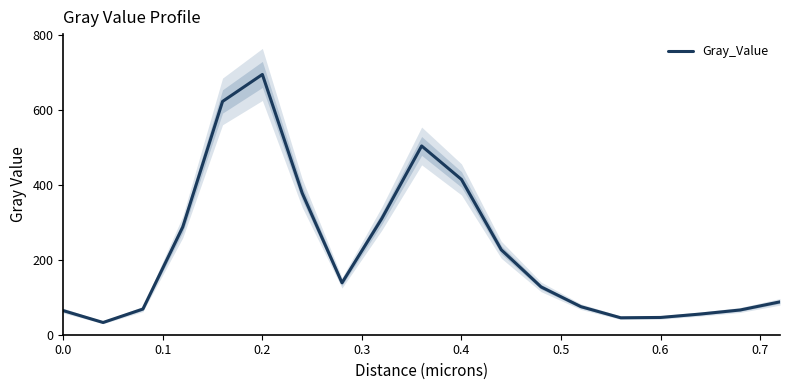

How many lines are shown in the chart?

1